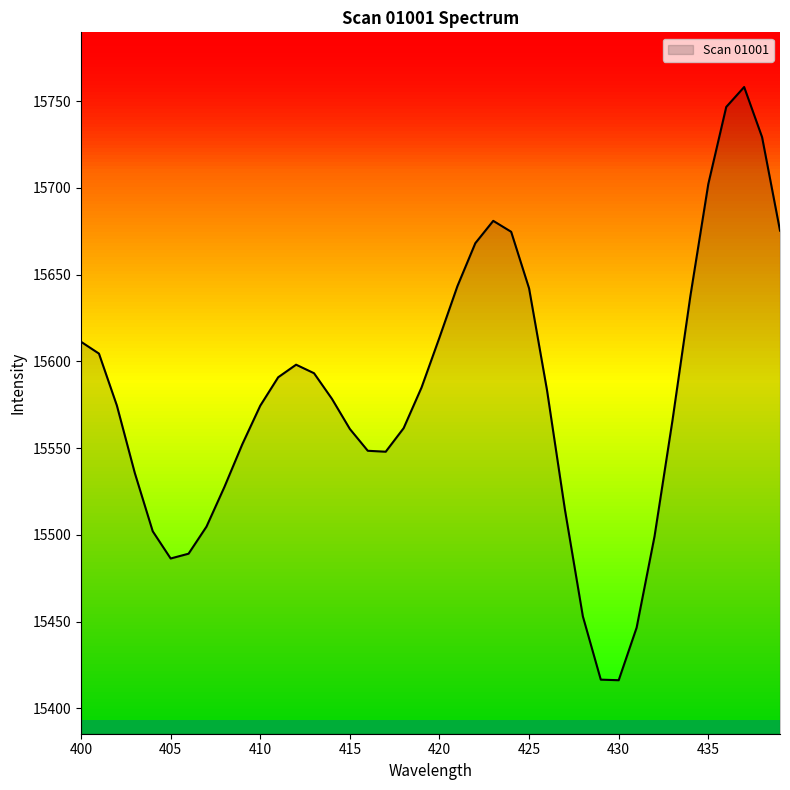

True or false: there are more than 1 points higher than both neighbors.

True